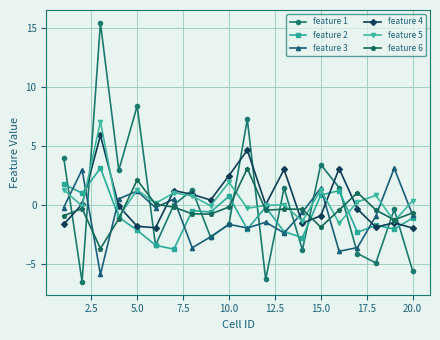

How many values in the feature 2 series are below -1?

11